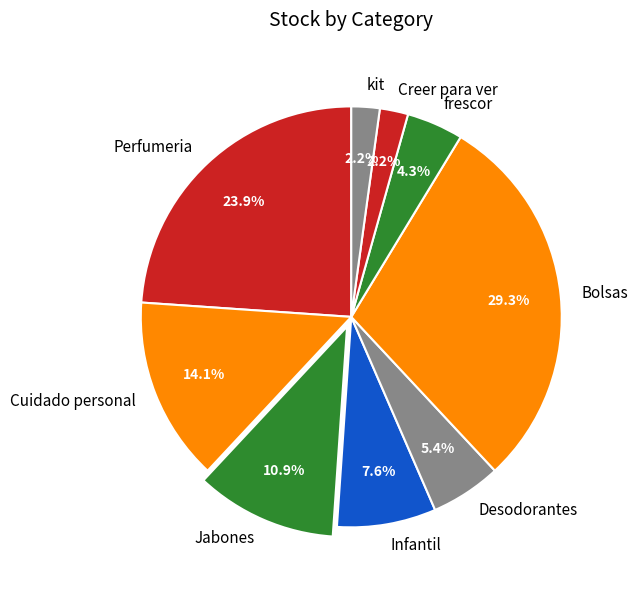

Which has a higher value, Infantil or Creer para ver?

Infantil